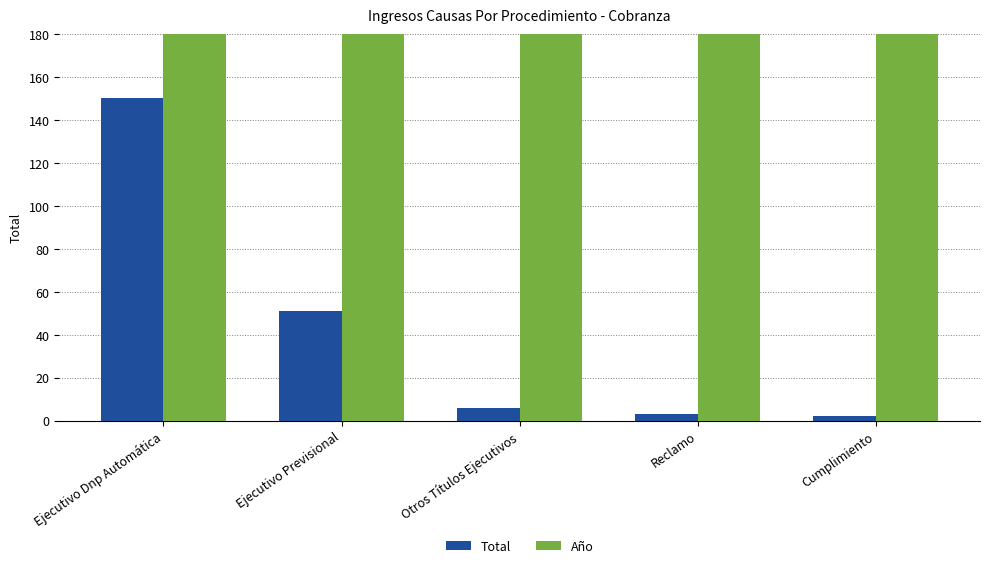

What is the label of the 3rd bar from the left?

Otros Títulos Ejecutivos